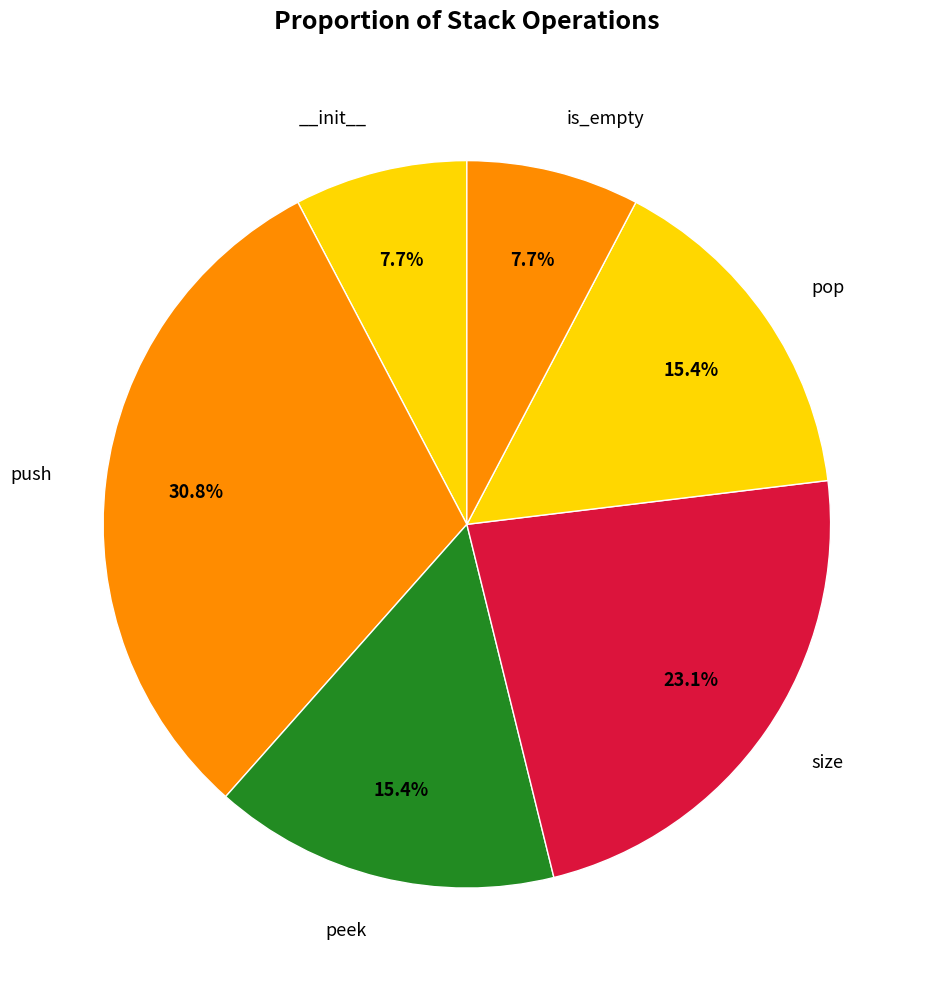

Count the number of slices in the pie.

6